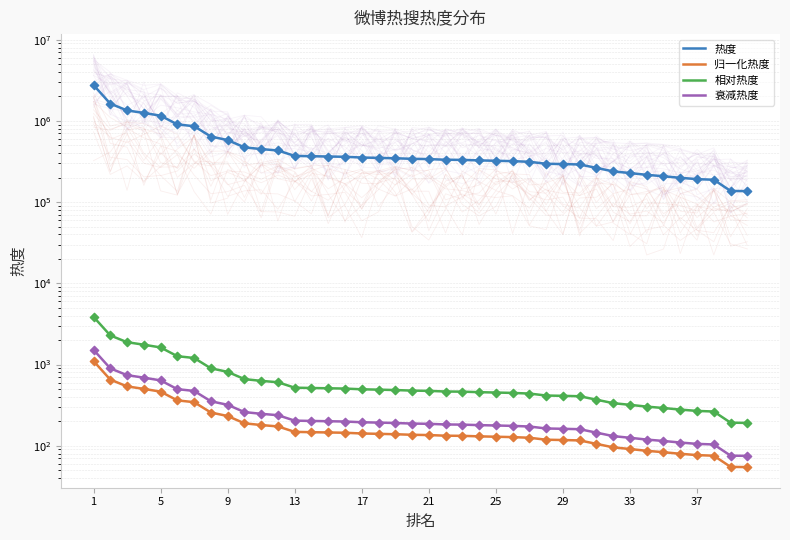

Which series has the largest Y range (max minus min)?

热度